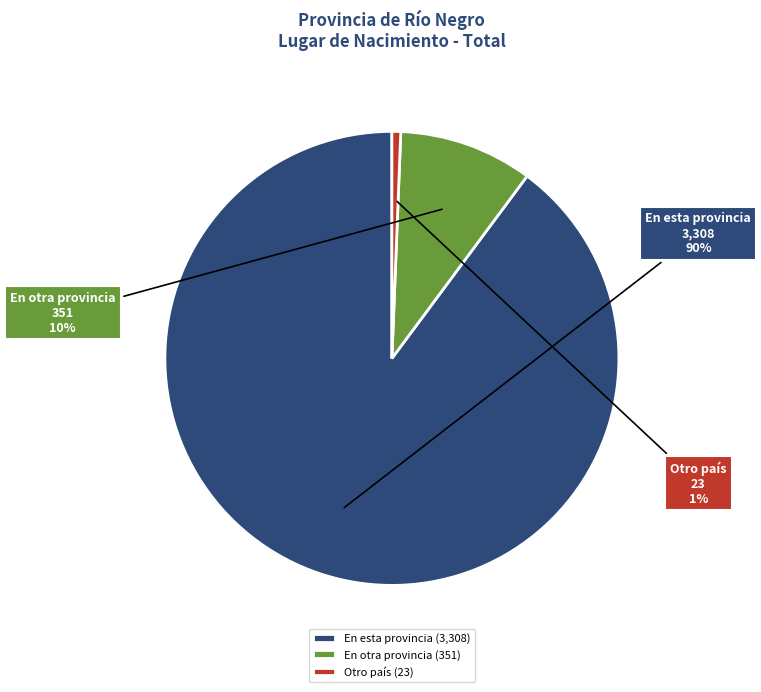

What percentage is the En otra provincia slice, to the nearest percent?

10%